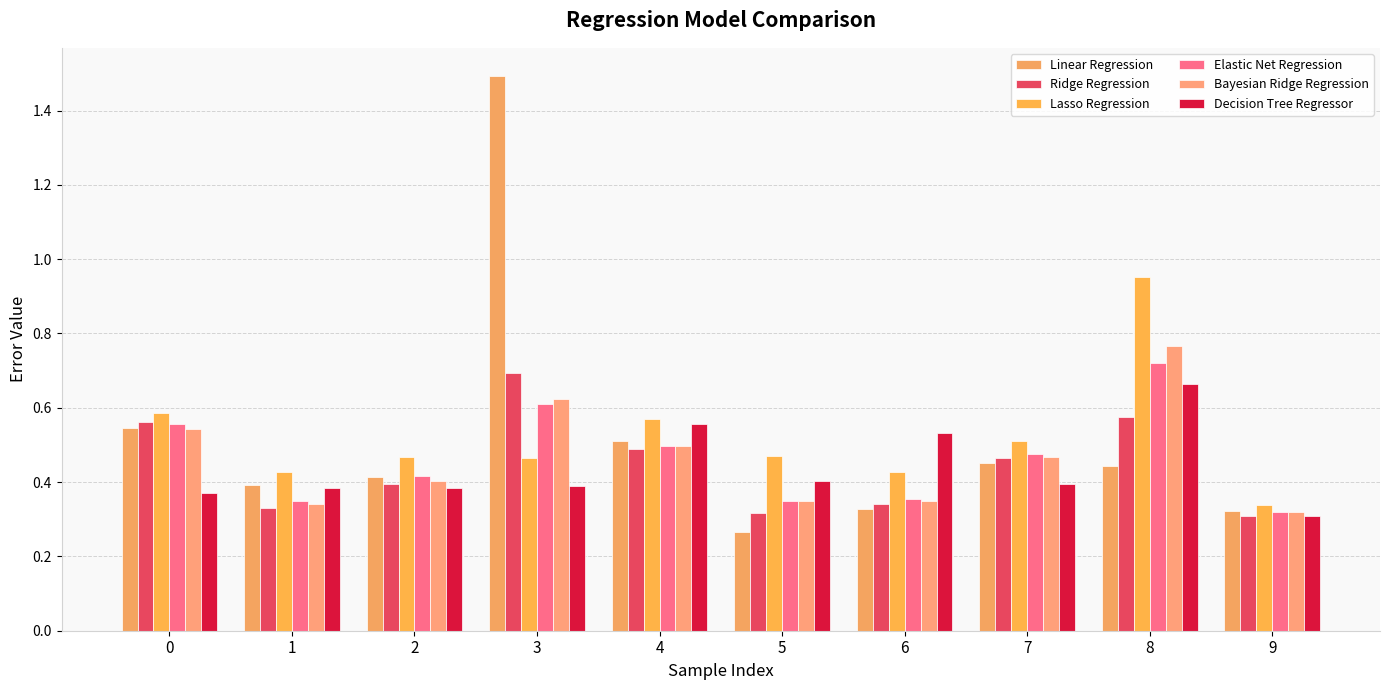

What is the average value of the Ridge Regression series?

0.4